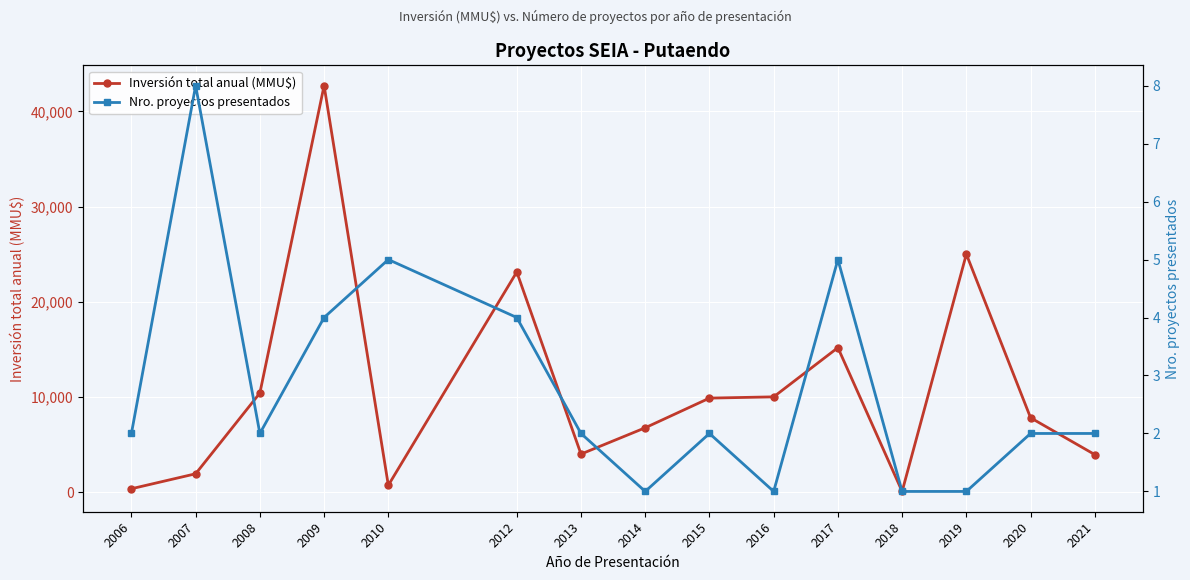

At which category does Inversión total anual (MMU$) reach its first local peak?

2009